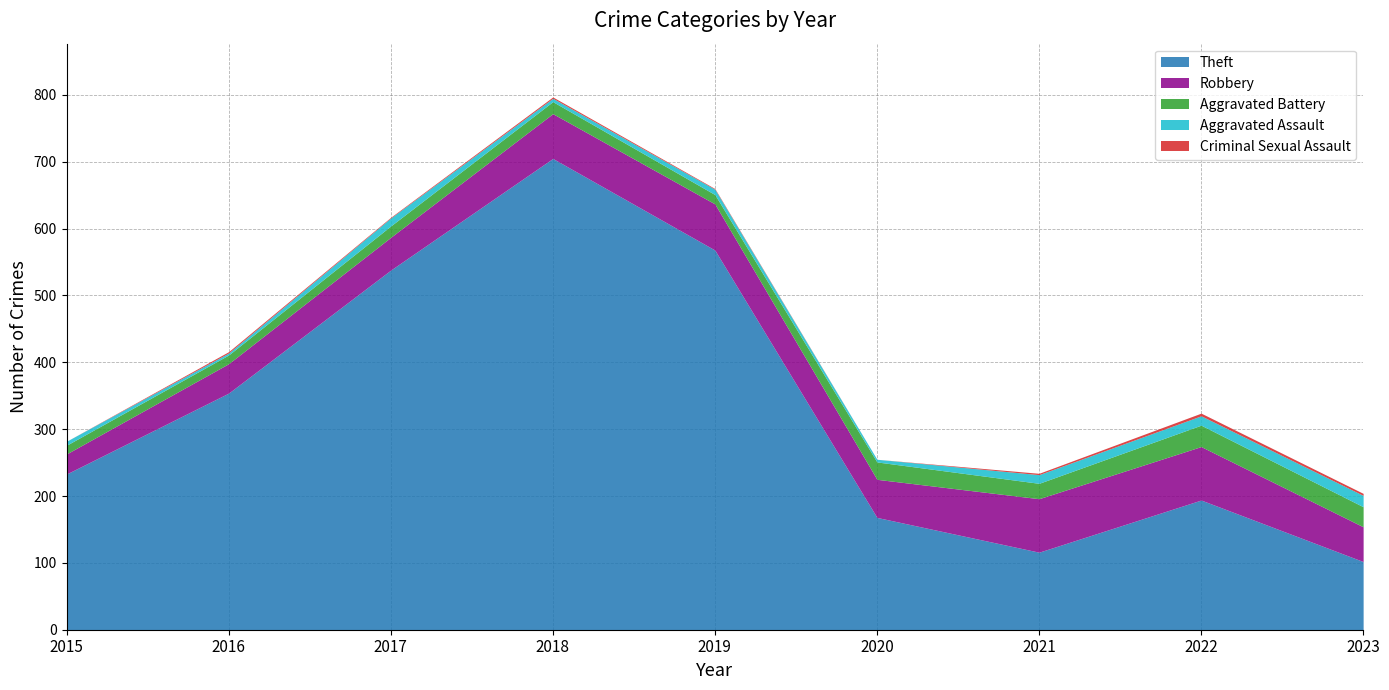

Where is the first local maximum for Criminal Sexual Assault?

2016